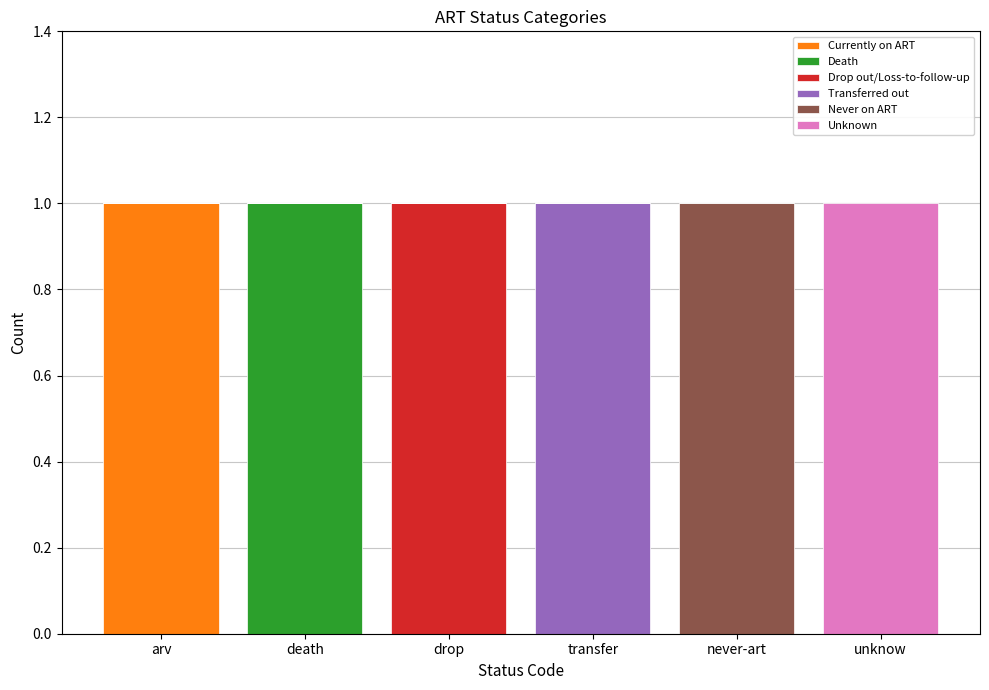

Which category has the highest value in the Currently on ART series?

arv